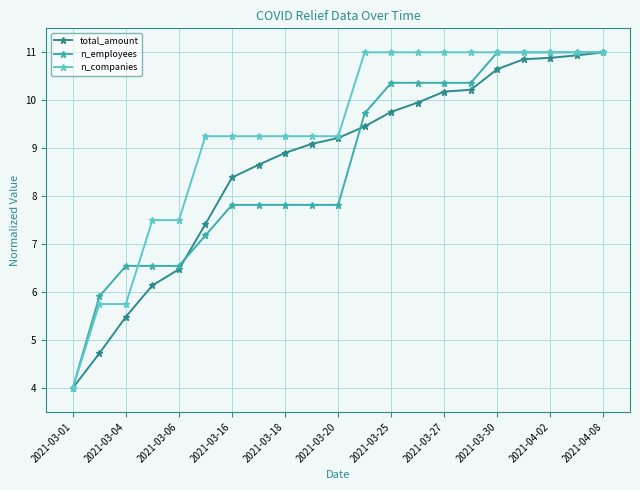

Which series has the largest total across all categories?

n_companies